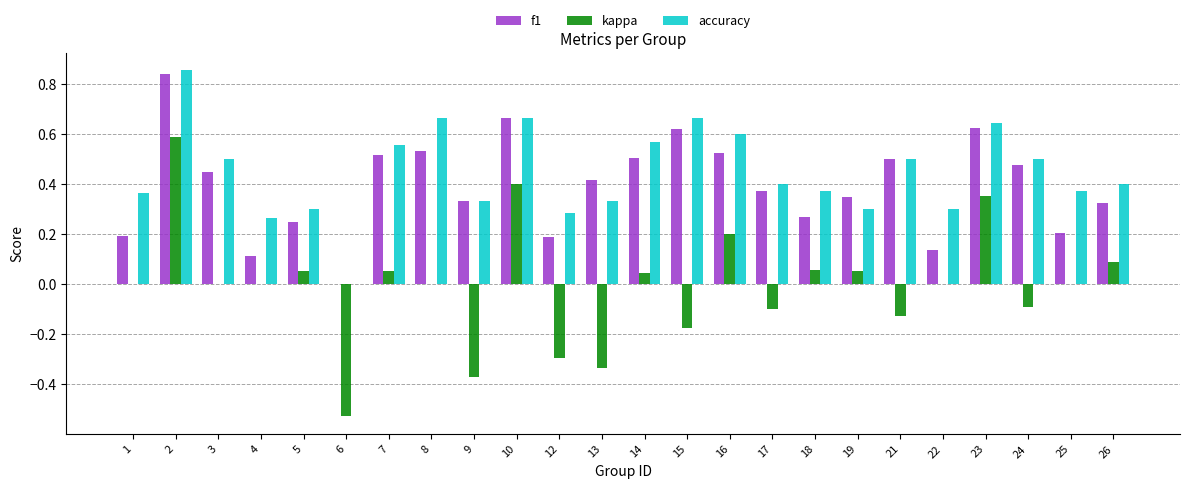

Between 6 and 23, which series saw the biggest shift?

kappa